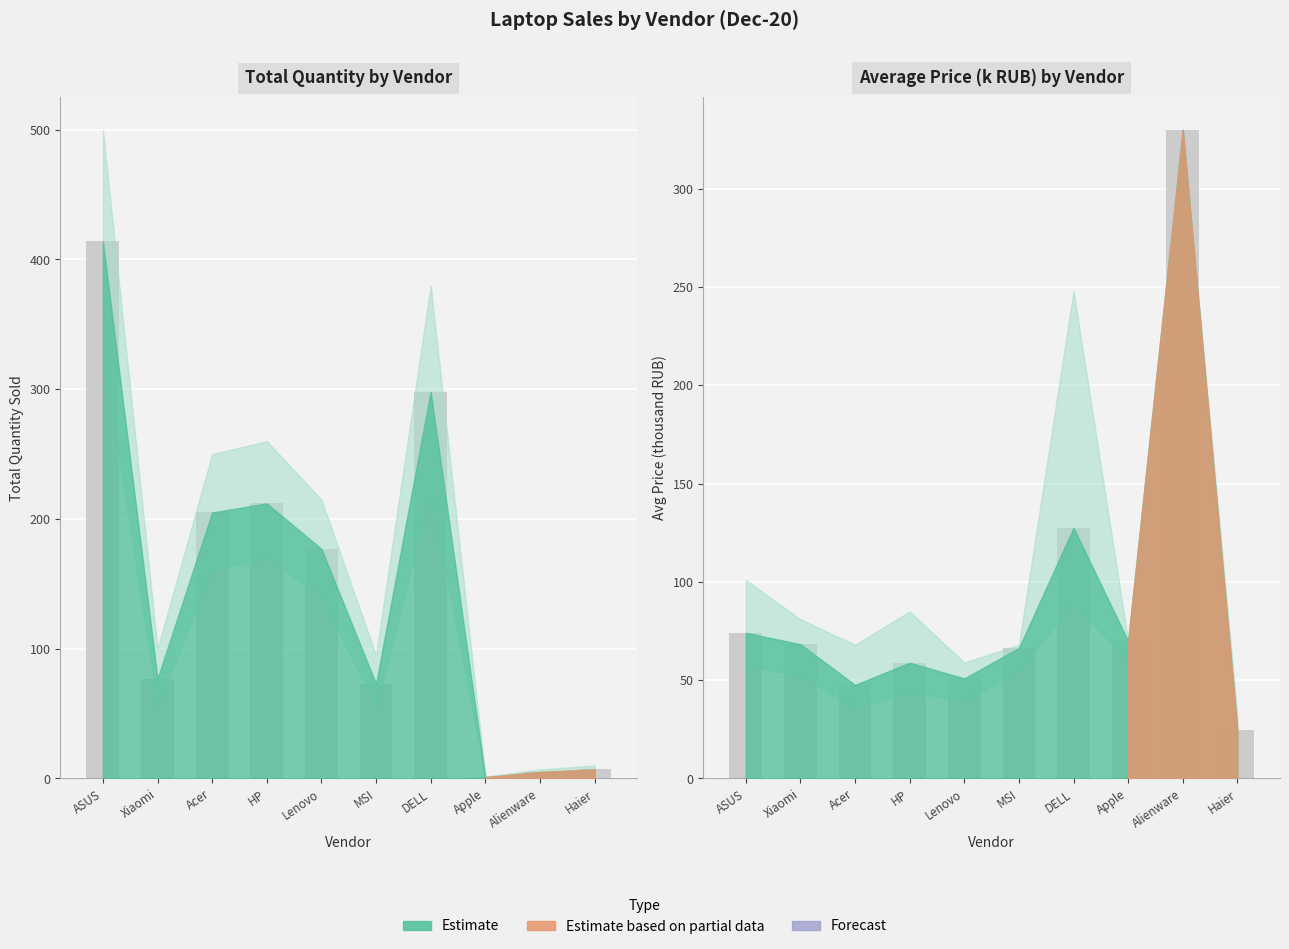

The Avg Price (k) series shows 6.8 at Haier. True or false?

False